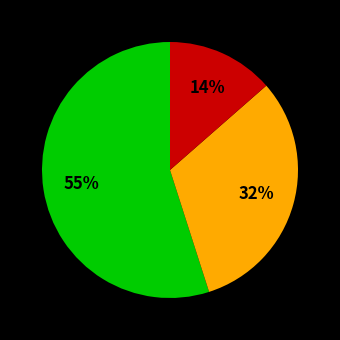

Is there a majority slice in this chart?

Yes